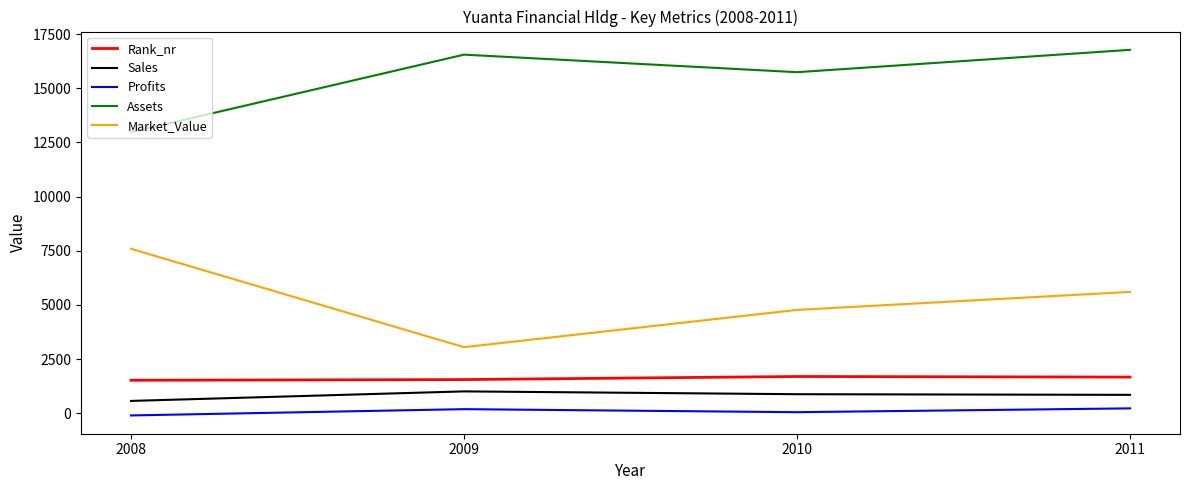

What is the difference between the Profits values at 2008 and 2009?

290.0